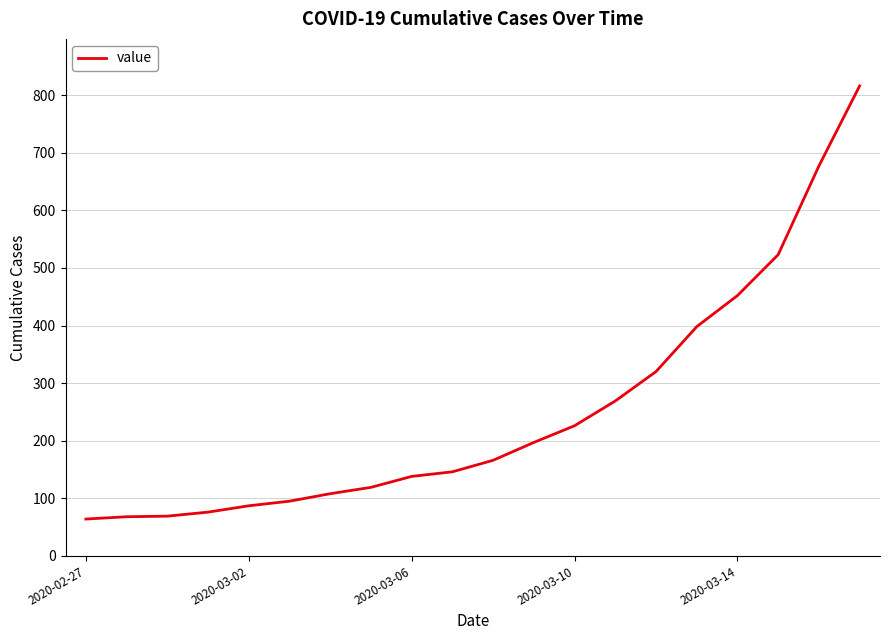

What is the maximum value shown in the chart?

816